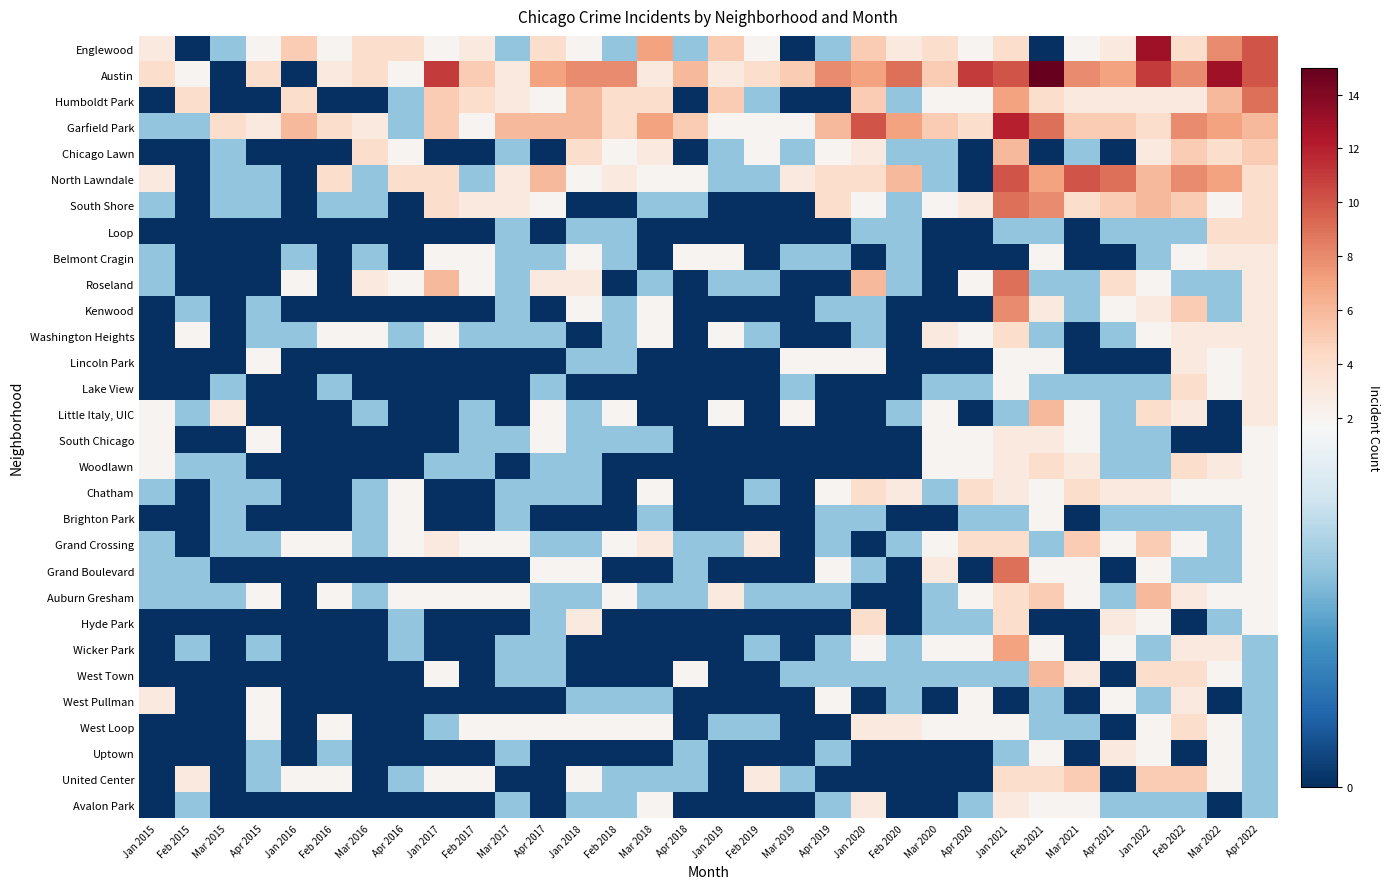

Which series has the widest spread of values?

Austin